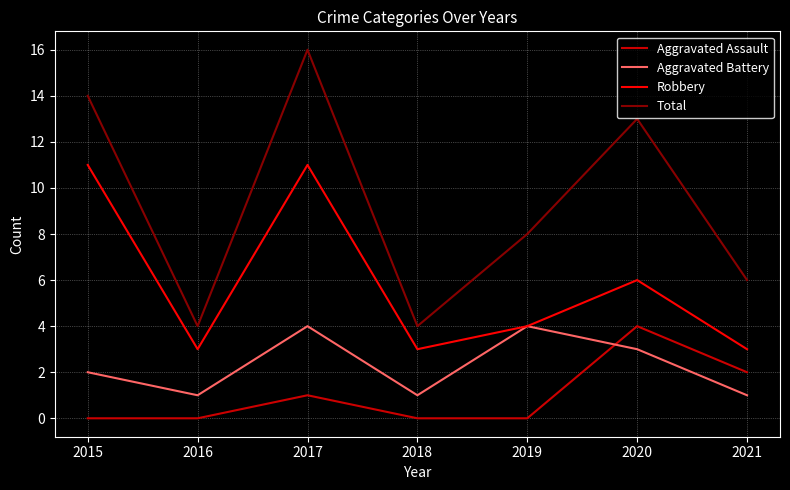

At which label is Aggravated Assault closest to 2?

2021